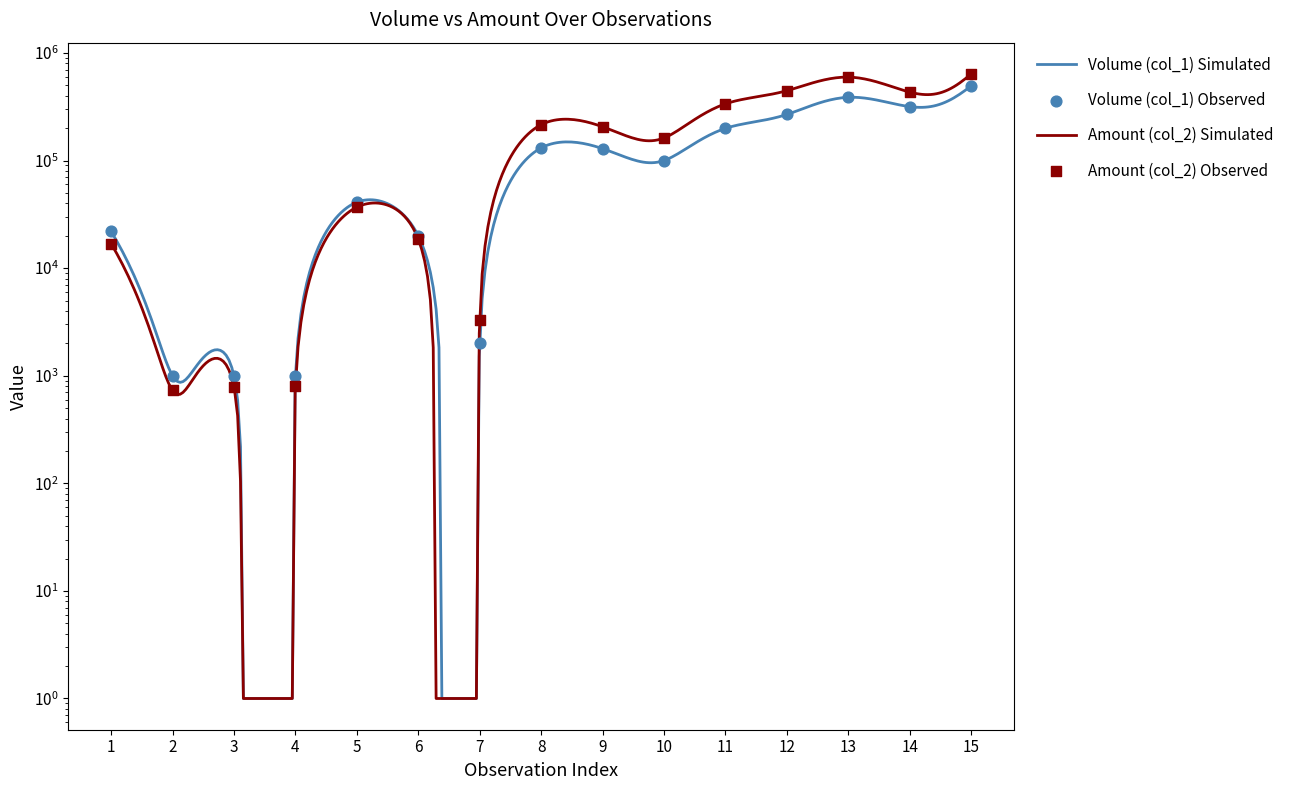

What are all the series names shown in the legend?

Volume (col_1), Amount (col_2)